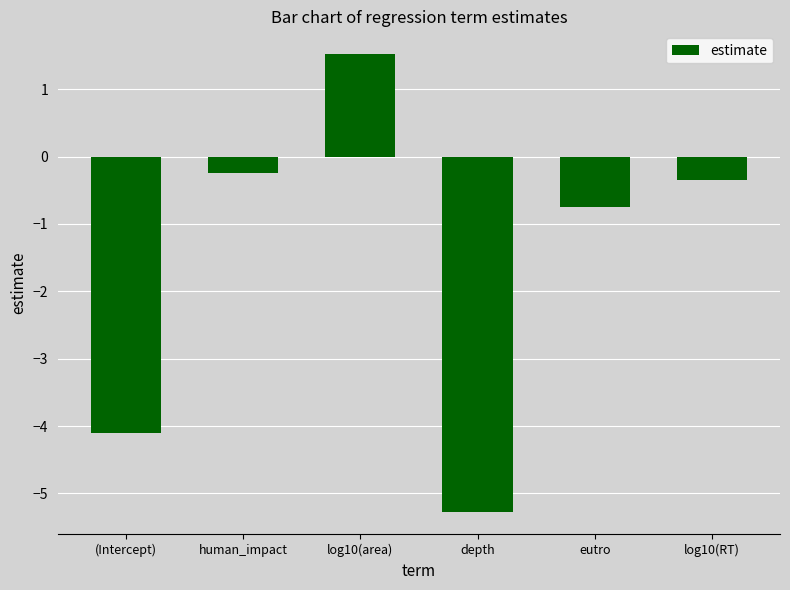

Reading left to right, list all the values displayed in this chart.

-4.1	-0.2	1.5	-5.3	-0.8	-0.3